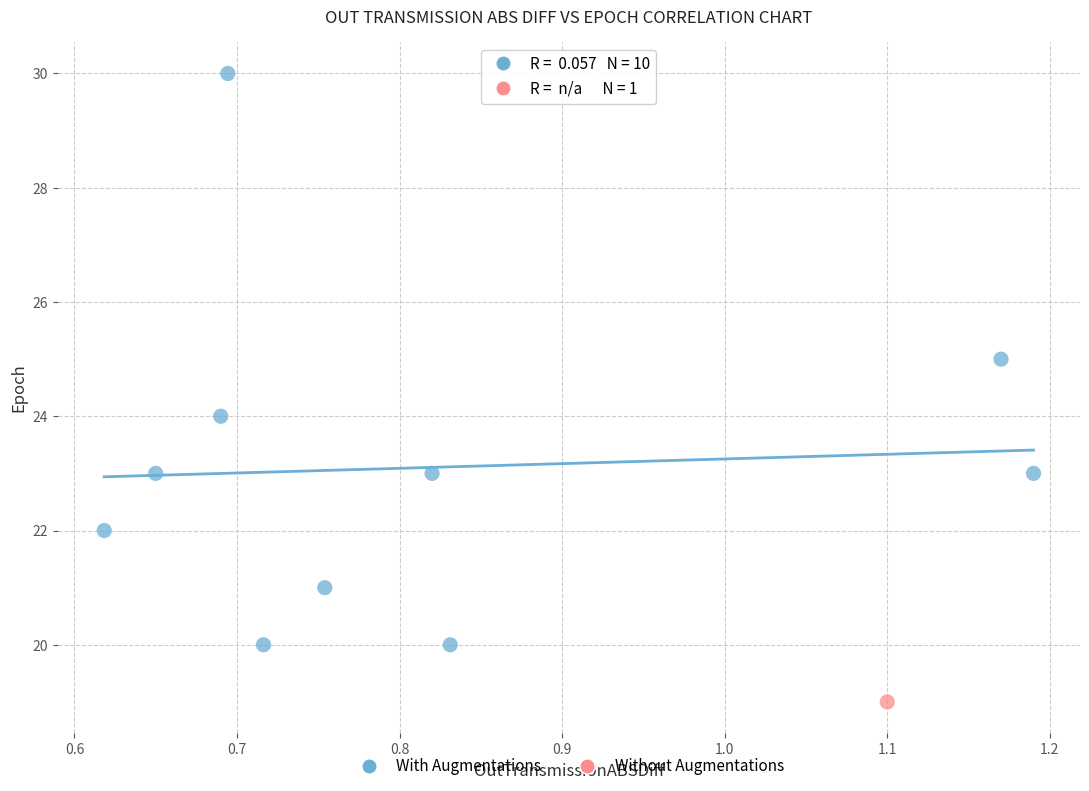

What are all the series names shown in the legend?

With Augmentations, Without Augmentations